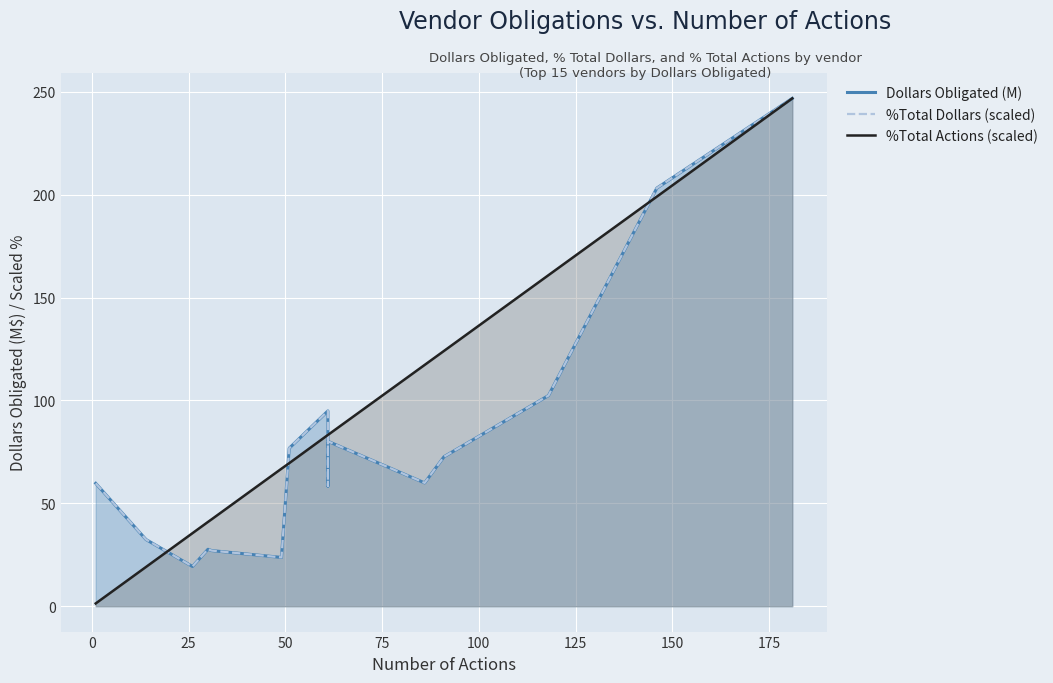

What are all the series names shown in the legend?

Dollars Obligated (M), %Total Dollars (scaled), %Total Actions (scaled)